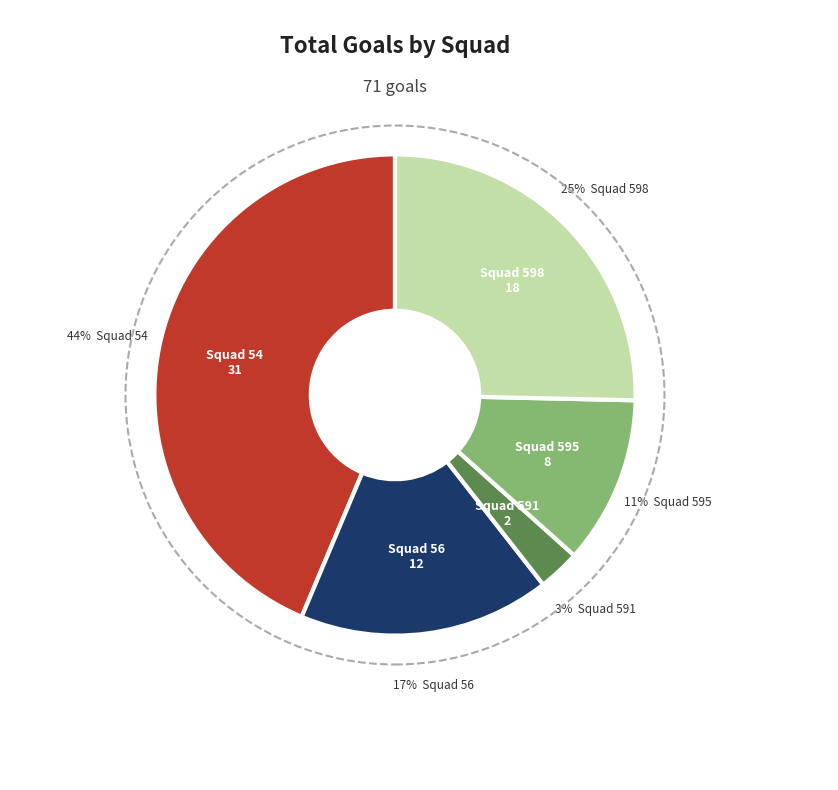

What is the largest slice in the pie chart?

Squad 54